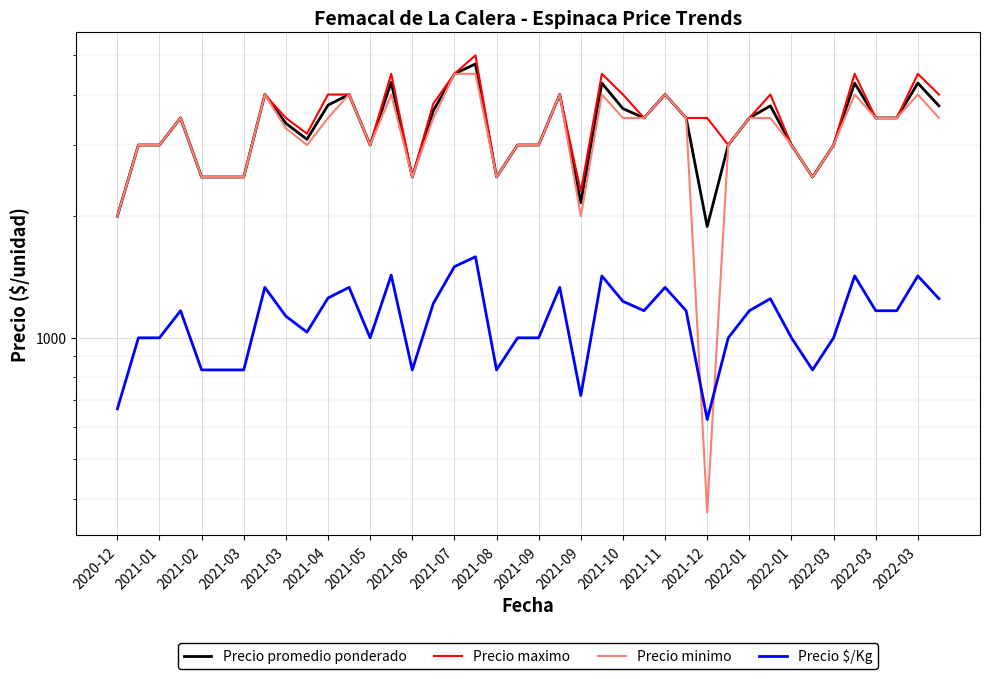

What is the value of the Precio promedio ponderado point at the 32nd from the left?

3750